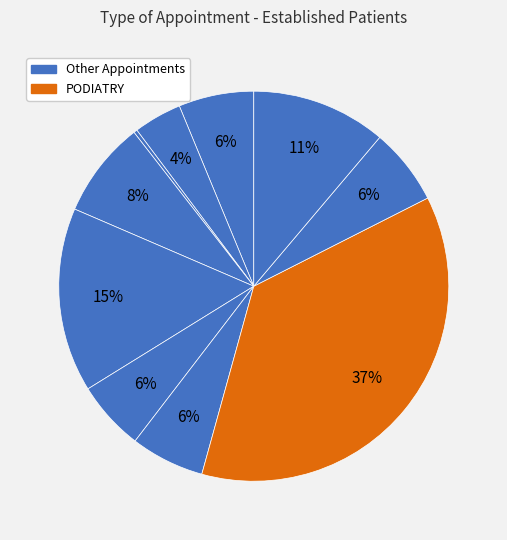

How many slices are in this pie chart?

10